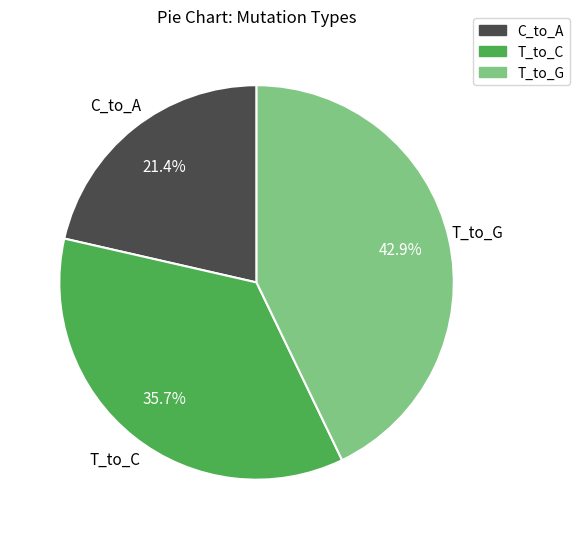

Which slice is the largest?

T_to_G